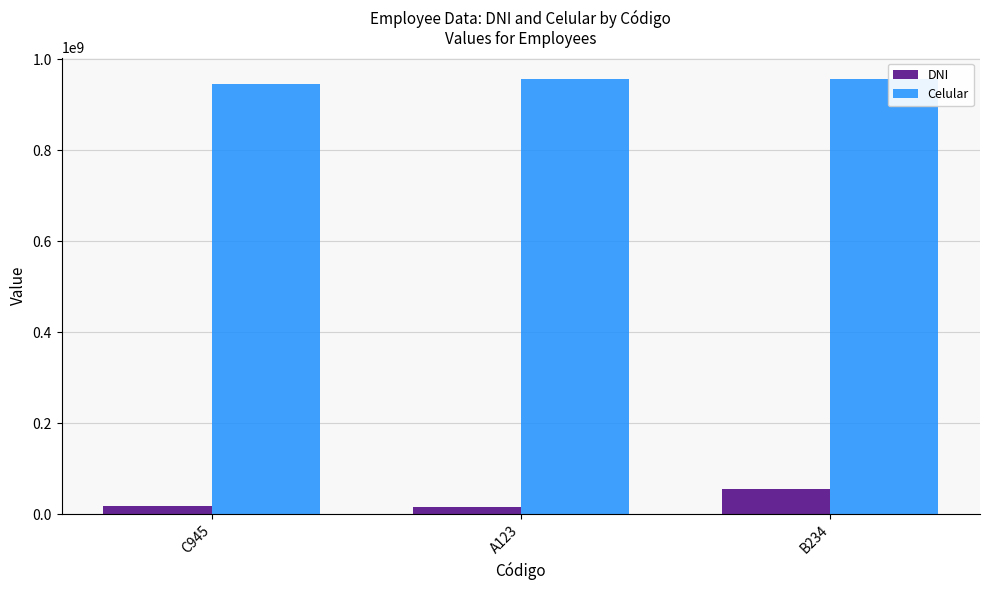

What is the average value of the DNI series?

29170733